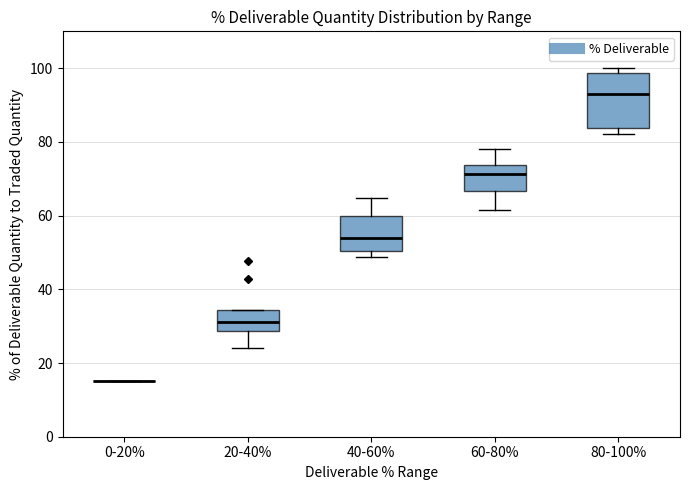

Reading left to right, read every box against the y-axis: the position of its median line, the range the box covers, and the ends of its whiskers. The values are not printed on the chart, so give them approximately, as read against the axis.

0-20%: box collapsed to a line at 16, whiskers 16 to 16
20-40%: median 32, box 28 to 34, whiskers 24 to 34
40-60%: median 54, box 50 to 60, whiskers 48 to 64
60-80%: median 72, box 66 to 74, whiskers 62 to 78
80-100%: median 94, box 84 to 98, whiskers 82 to 100